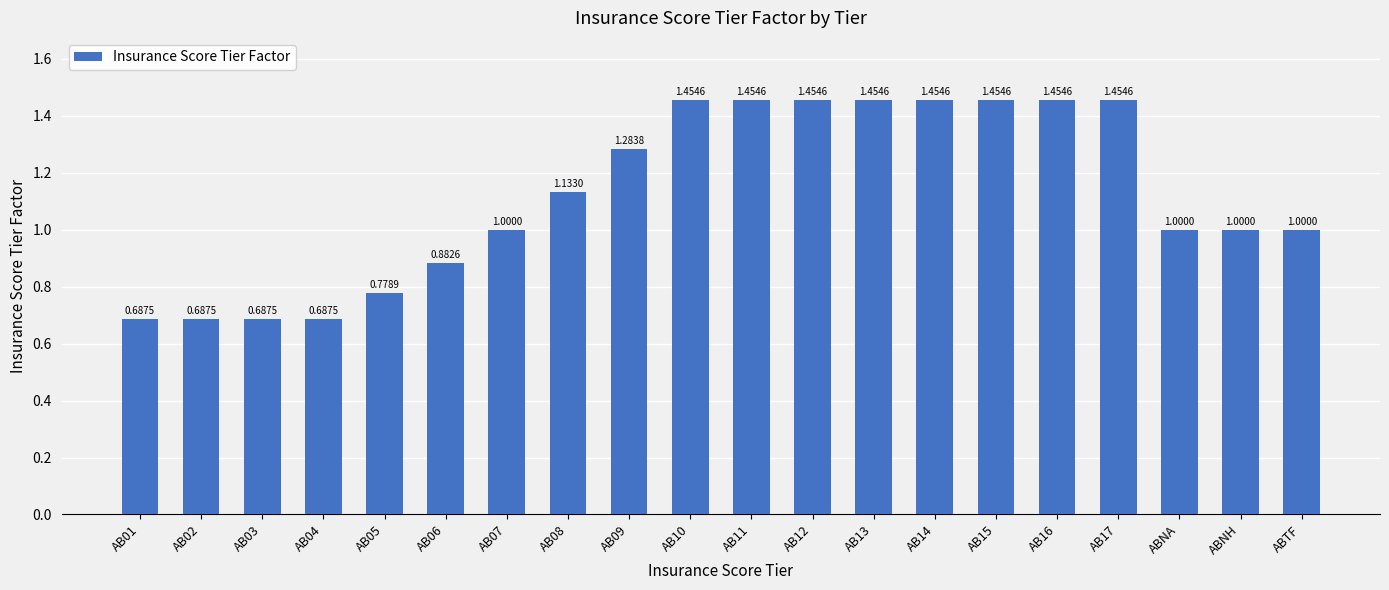

What is the change in value from AB08 to AB11?

+0.3